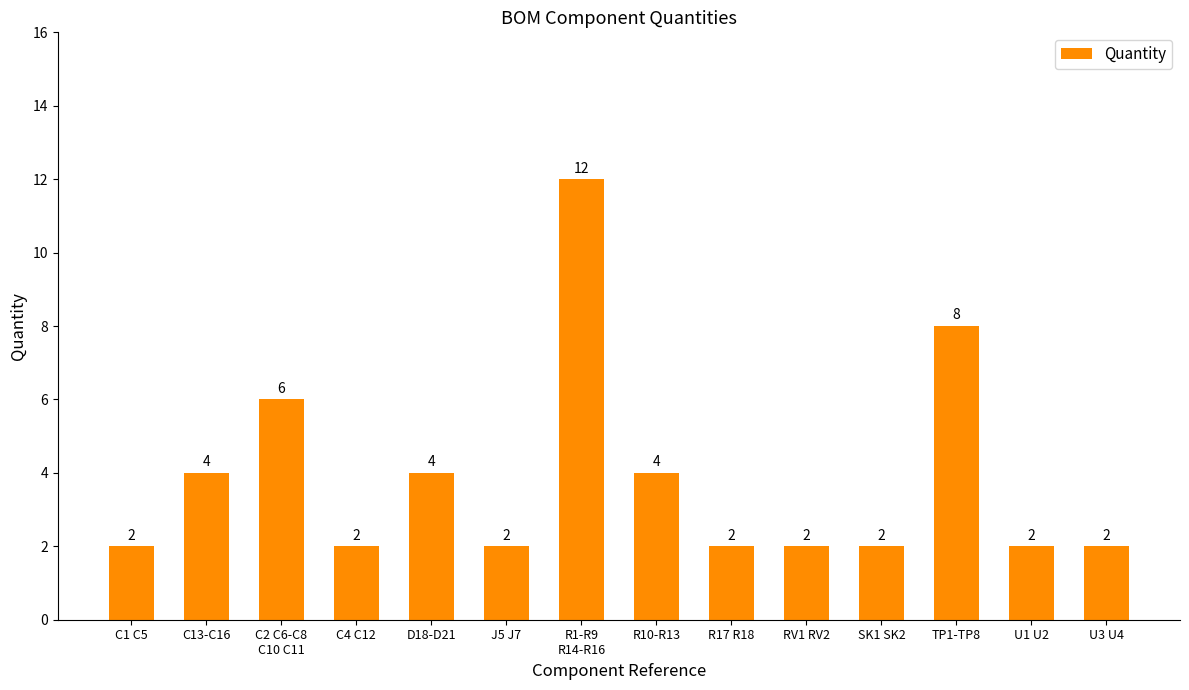

What is the difference between the maximum and minimum values?

10